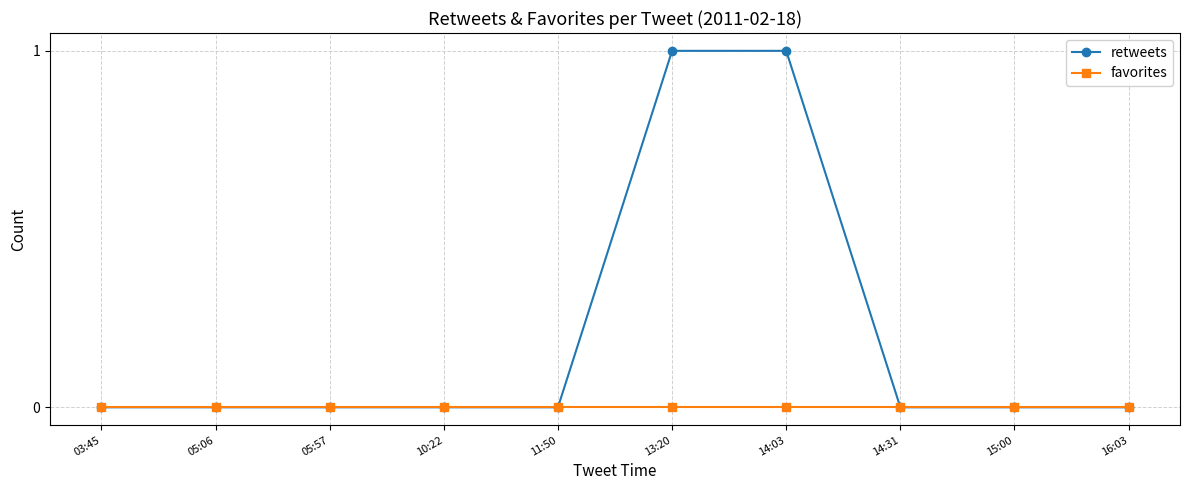

Is it true that retweets equals 0 at 05:06?

True